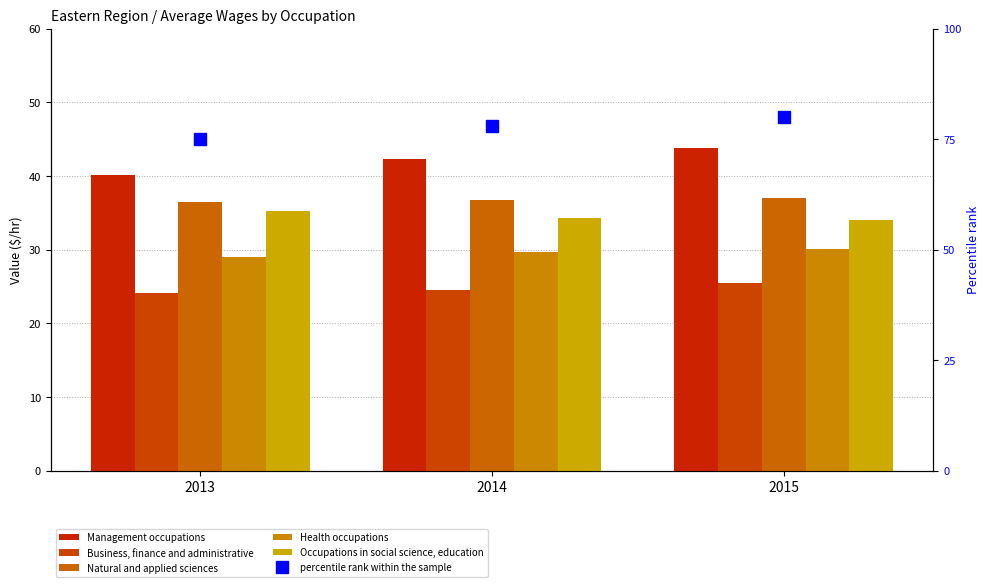

What is the sum of the Occupations in social science, education values at 2014 and 2015?

68.3